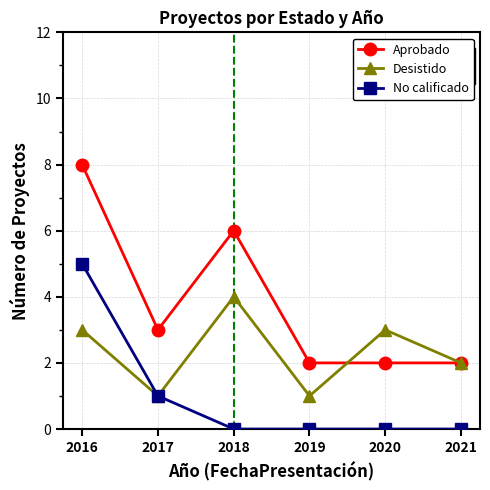

What is the value of the Aprobado point at the 1st from the left?

8